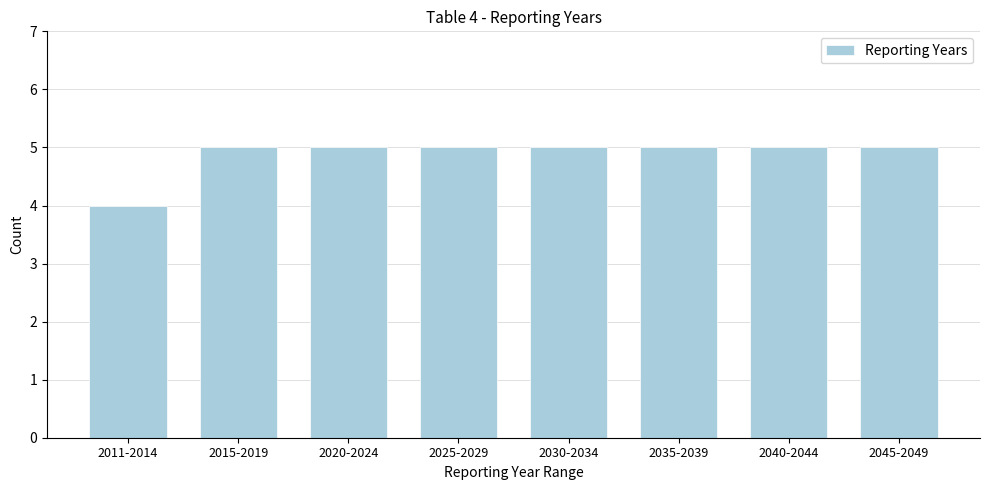

Reading left to right, transcribe all the data shown in this chart.

4	5	5	5	5	5	5	5